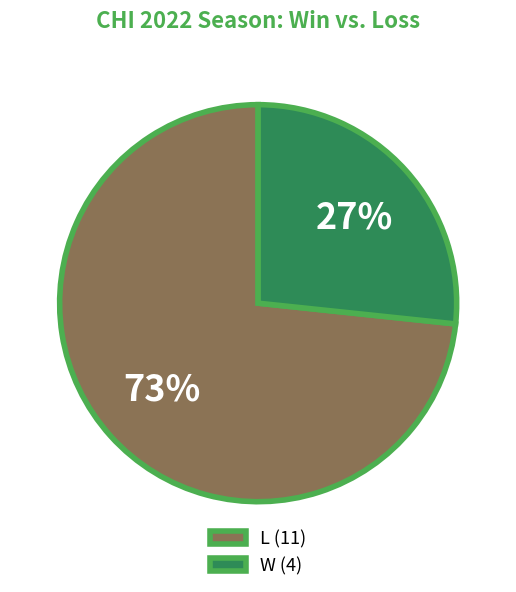

Which category has the biggest portion of the pie?

L